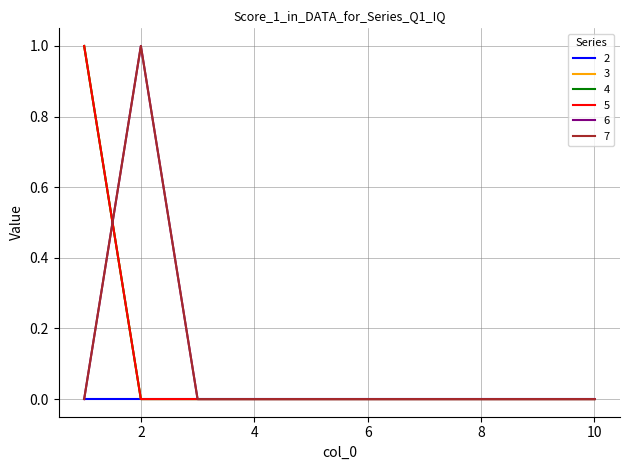

Is this an area chart (filled region under the line)?

No